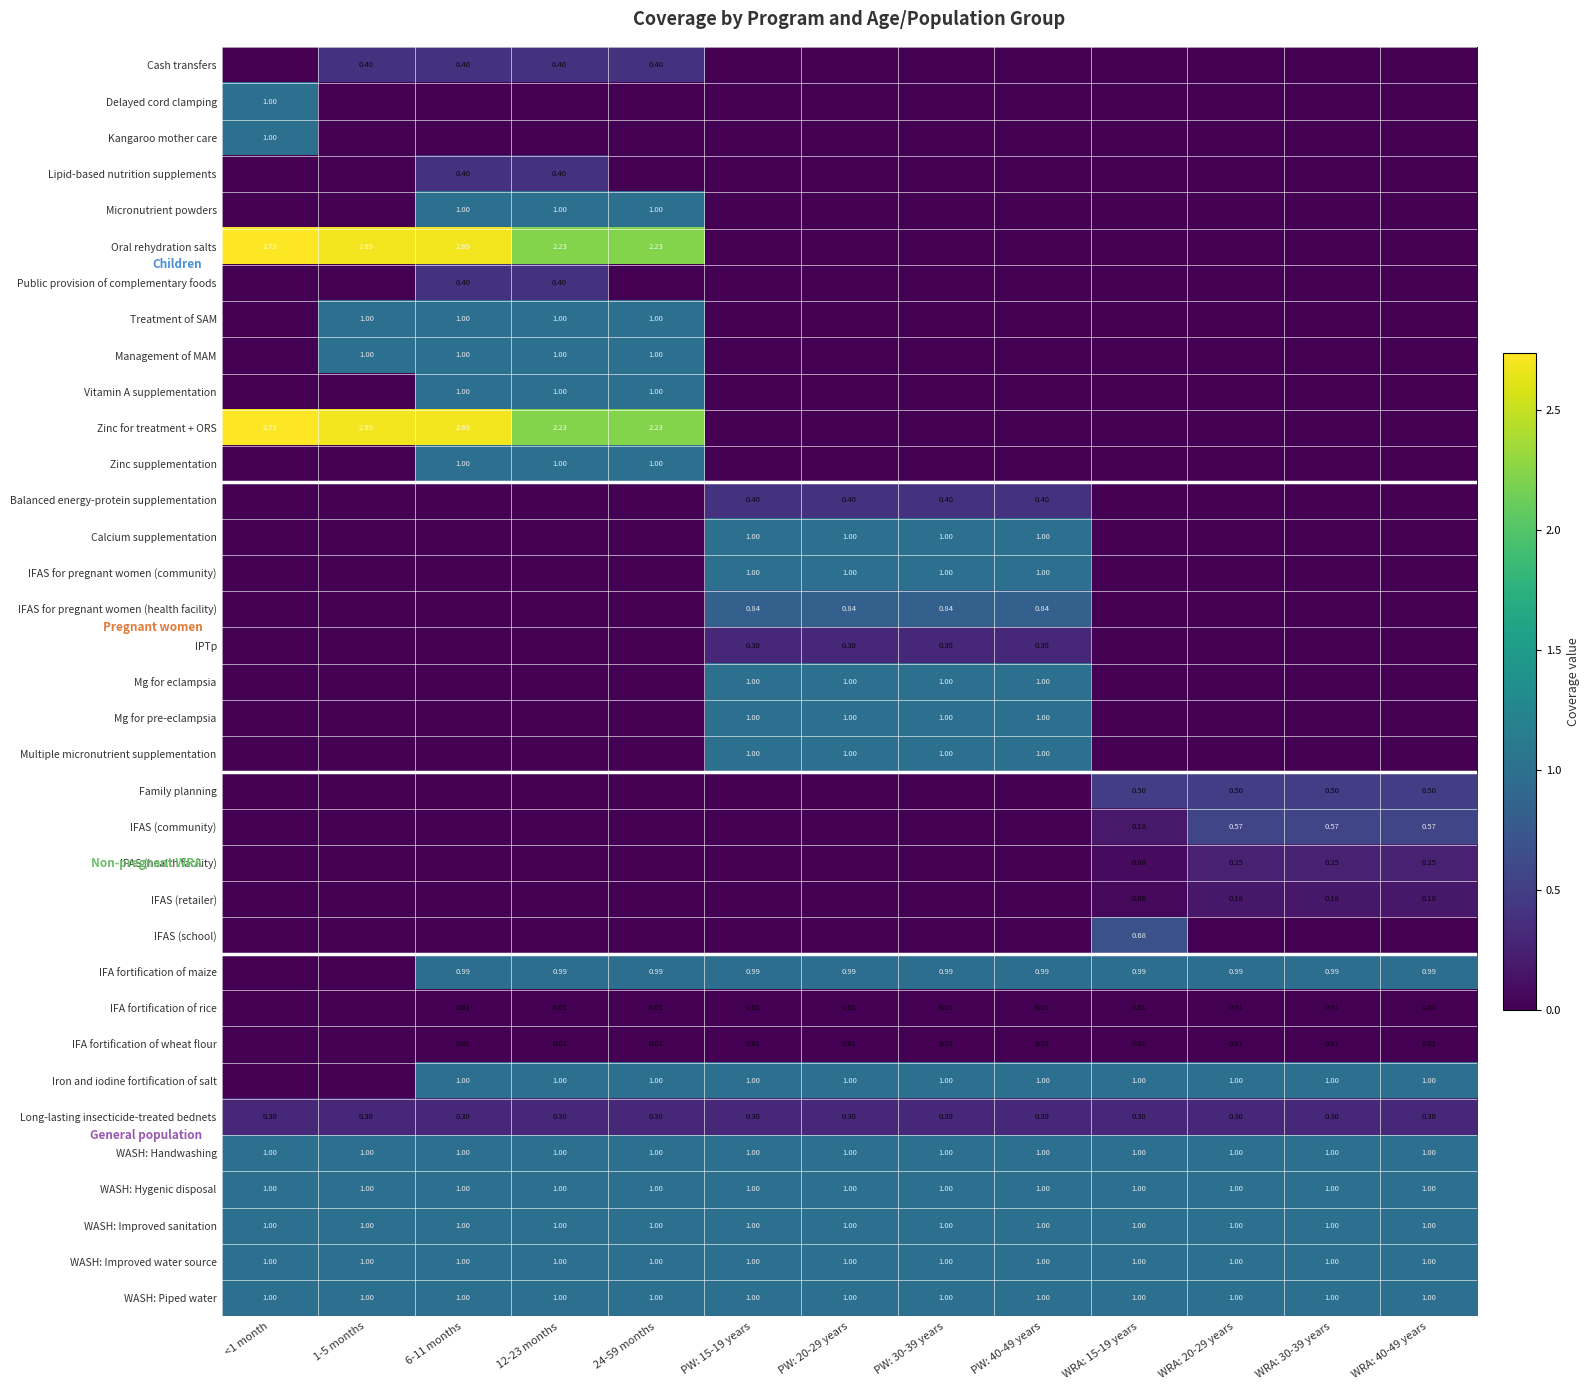

Is the value of Cash transfers at 24-59 months greater than the value of IFAS (health facility) at WRA: 30-39 years?

Yes